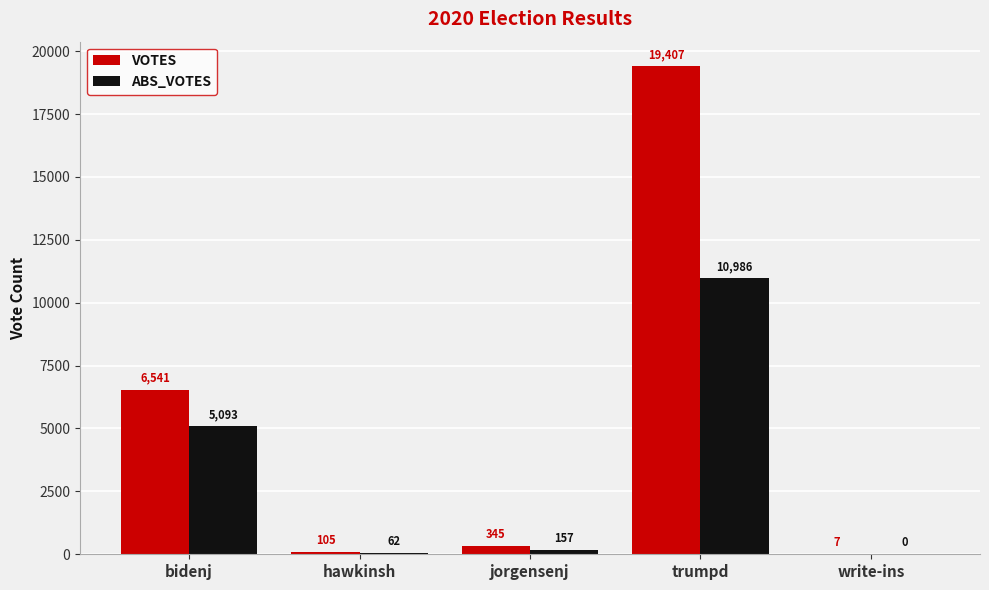

What is the greatest value displayed?

19407